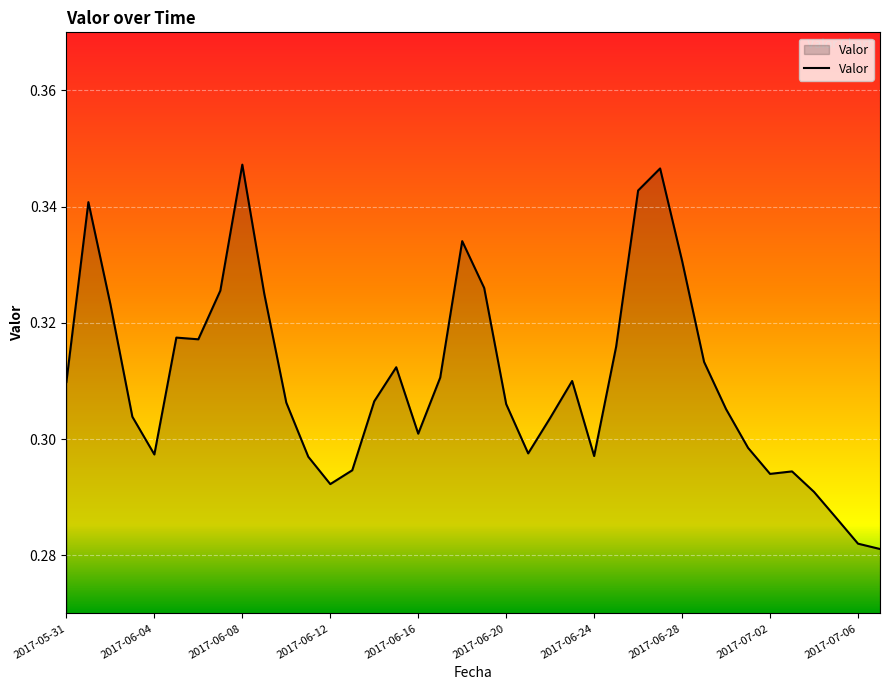

Where is the data nearest to the value 0?

37